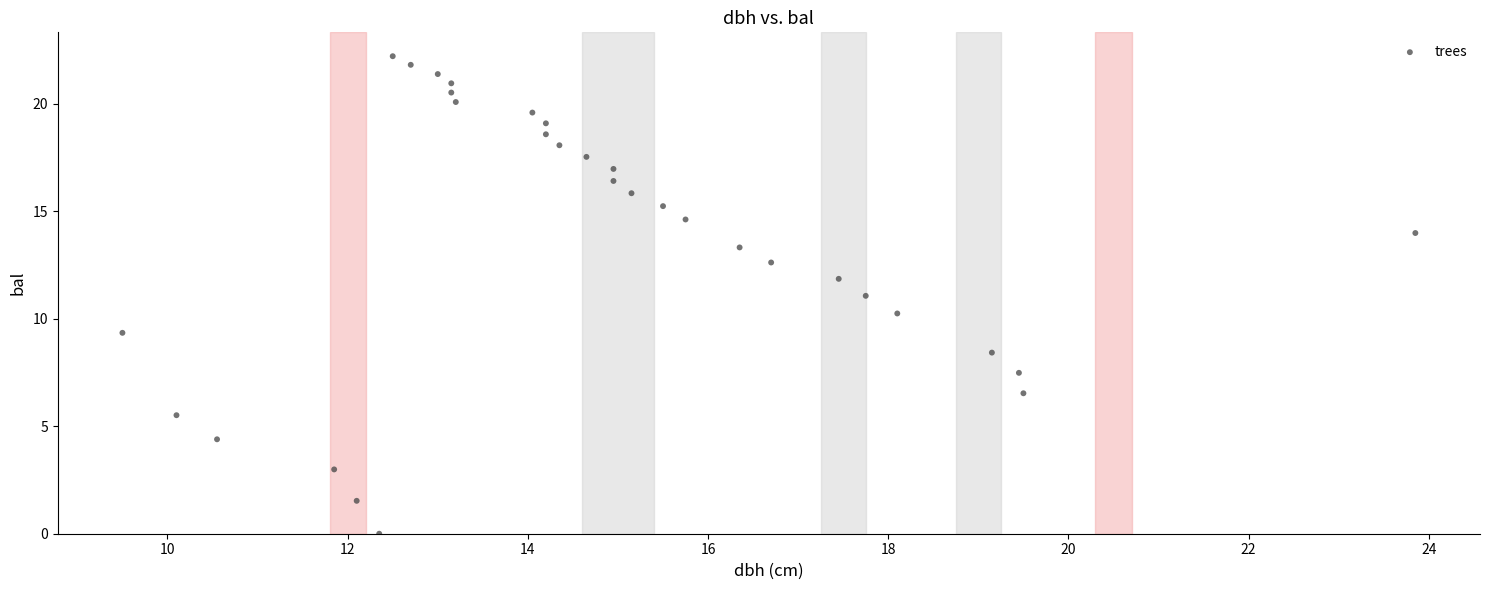

What is the range of Y values (max minus min)?

22.2